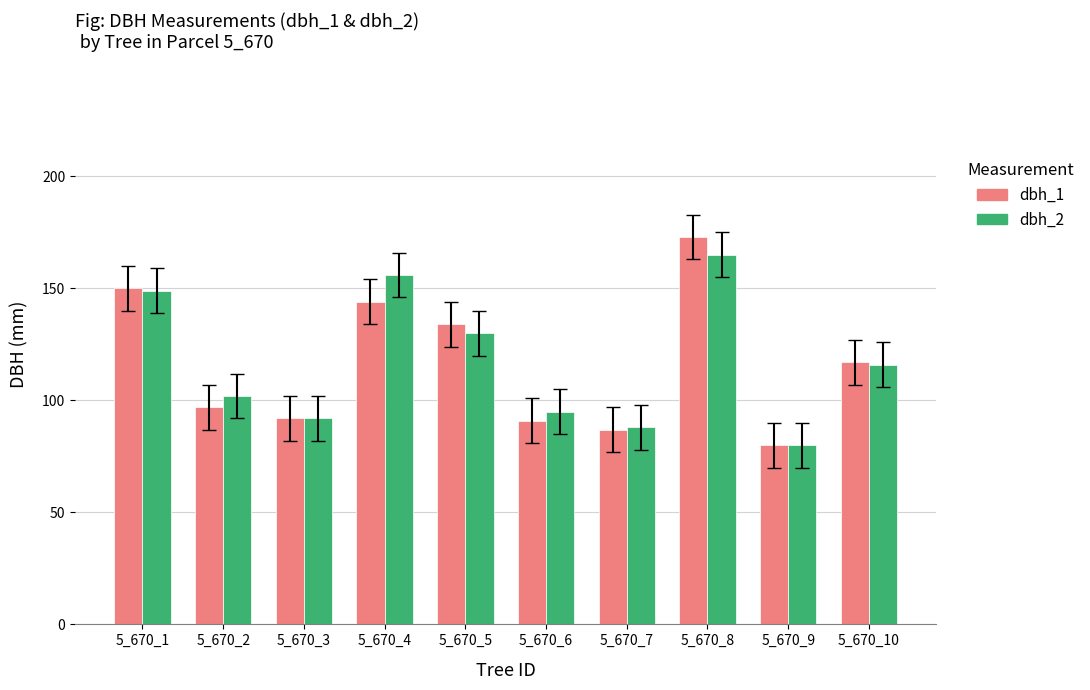

Is the value of dbh_2 at 5_670_3 greater than the value of dbh_1 at 5_670_2?

No